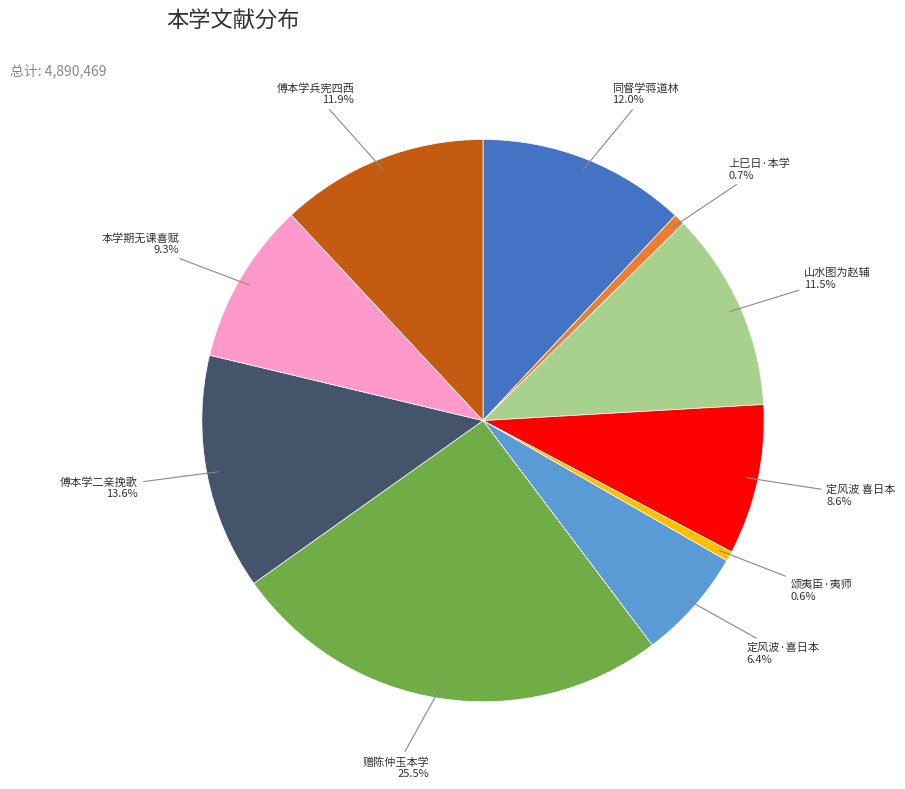

Is there any slice that represents more than half of the pie?

No